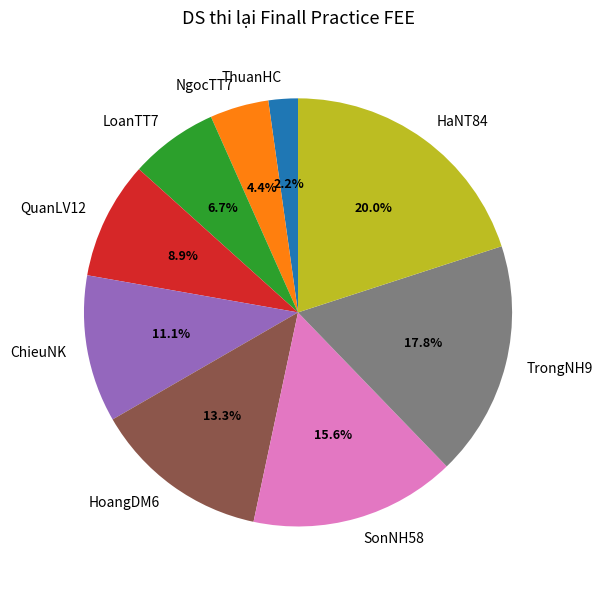

How many segments does this pie chart have?

9